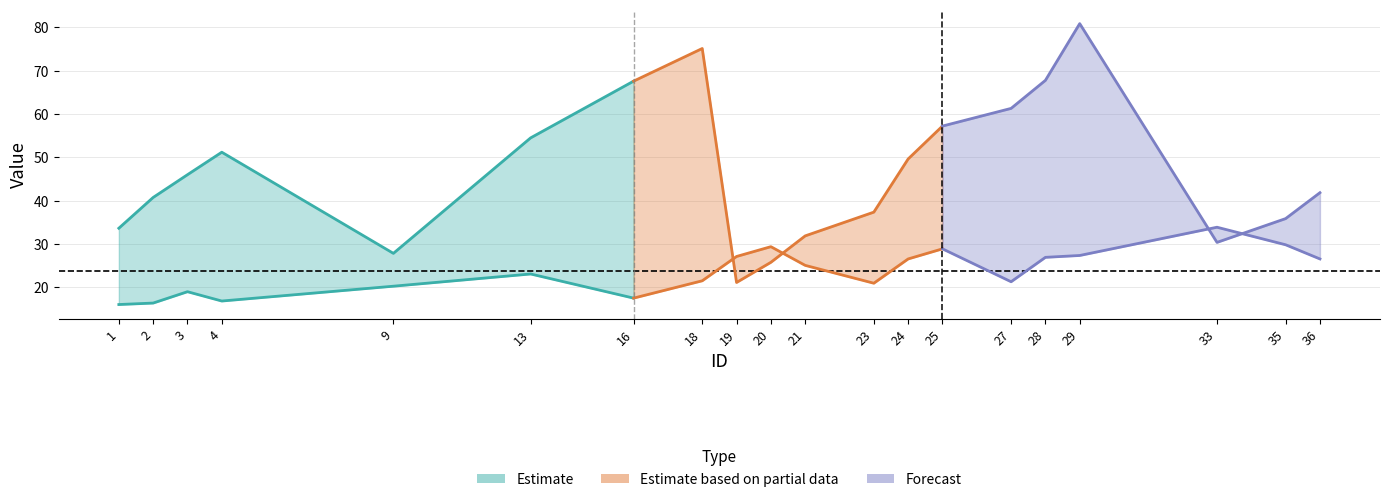

Reading left to right, extract all data points from this chart.

centroides_x: 1=33.6	2=40.8	3=46.0	4=51.2	9=27.9	13=54.5	16=67.6	18=75.1	19=21.1	20=25.8	21=31.9	23=37.4	24=49.6	25=57.2	27=61.3	28=67.8	29=80.9	33=30.4	35=35.9	36=41.9
centroides_y: 1=16.0	2=16.4	3=19.0	4=16.9	9=20.3	13=23.1	16=17.5	18=21.5	19=27.1	20=29.4	21=25.1	23=21.0	24=26.6	25=28.9	27=21.3	28=26.9	29=27.4	33=33.9	35=29.8	36=26.6